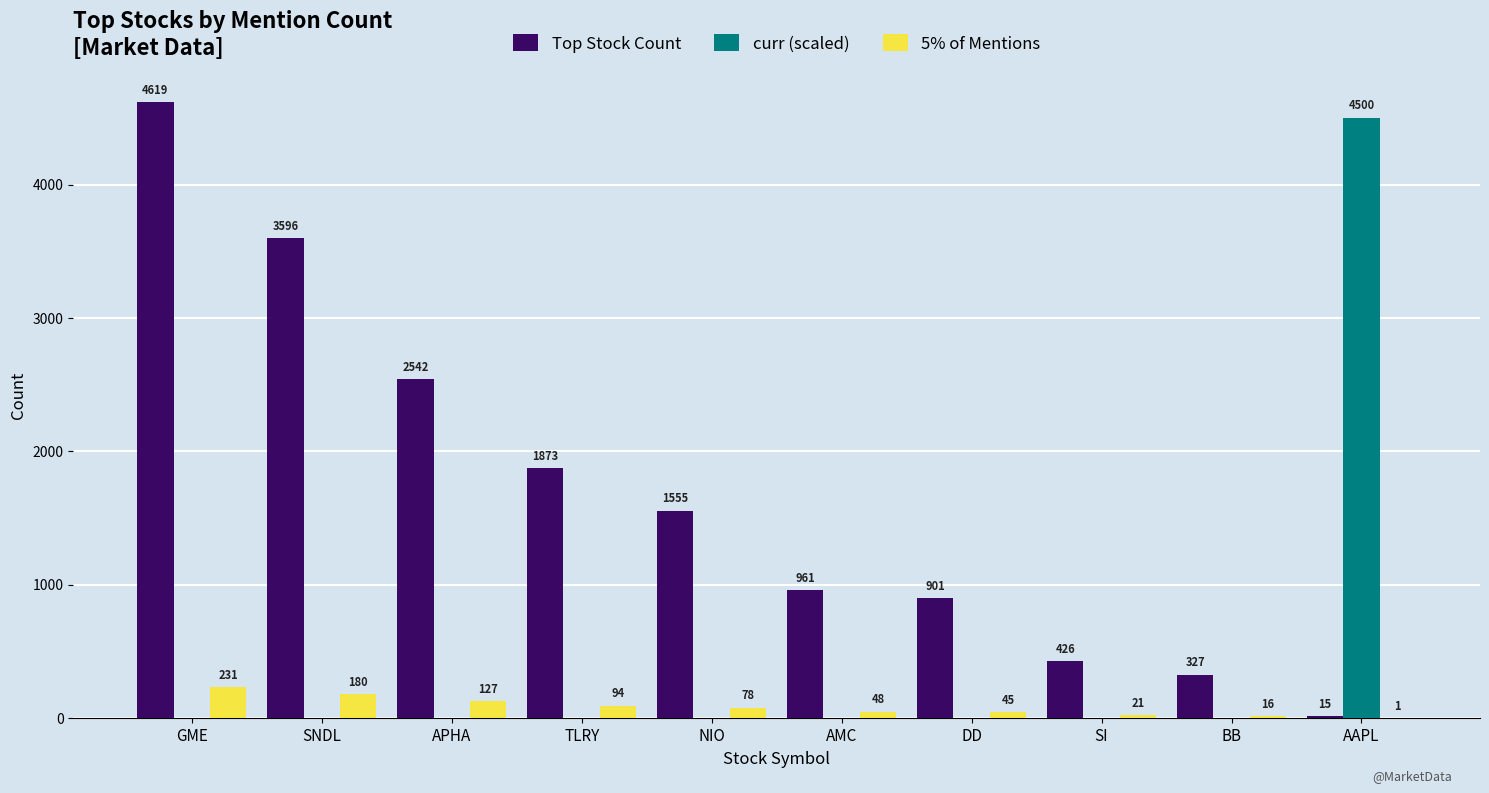

Read the 5% of Mentions value at BB.

16.4